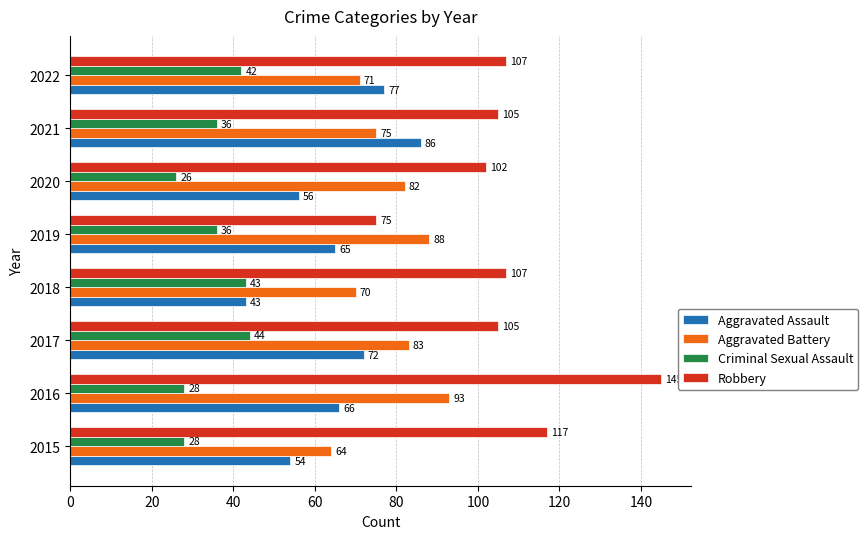

Read the Aggravated Assault value at 2017.

72